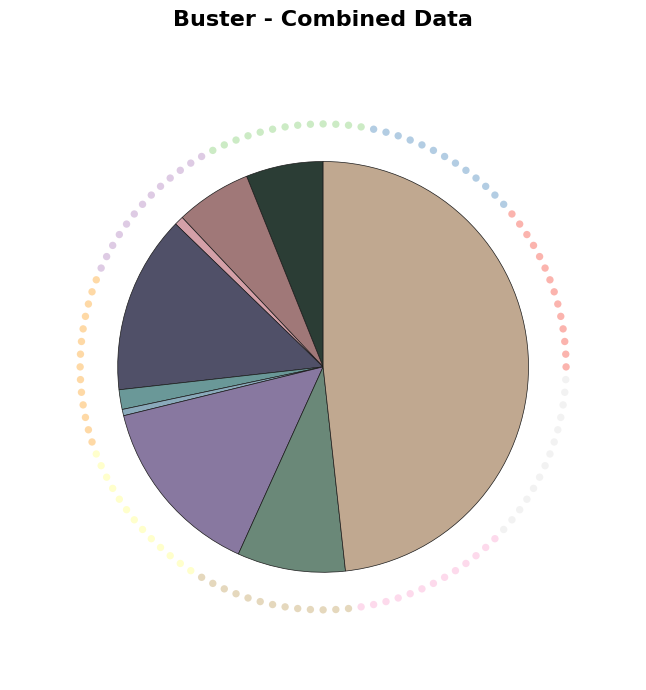

To the nearest percent, what is the difference between the largest and smallest slice percentages?

48%